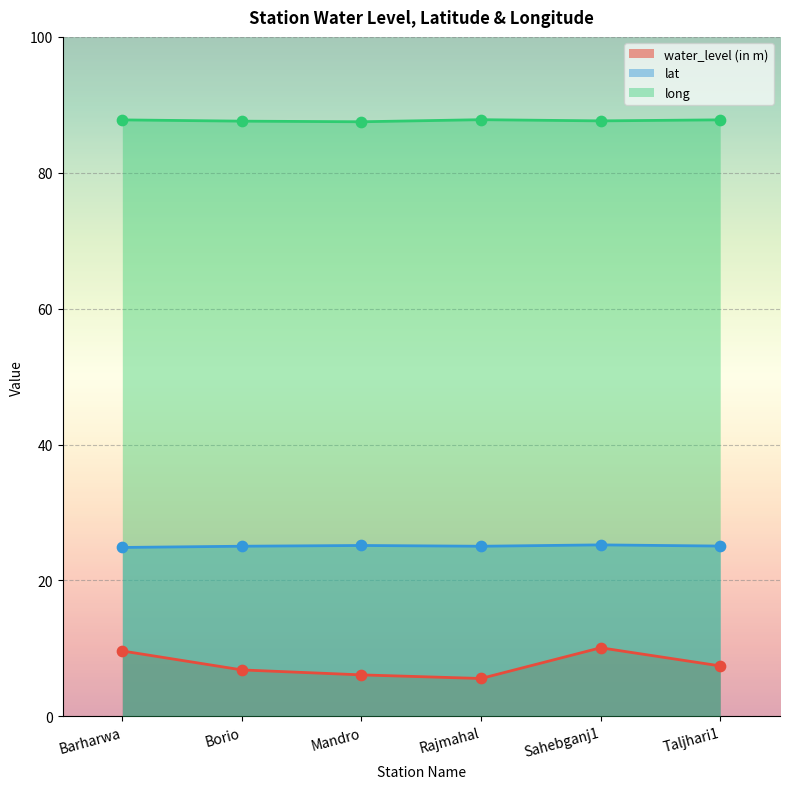

Which series contains the lowest Y value?

water_level (in m)